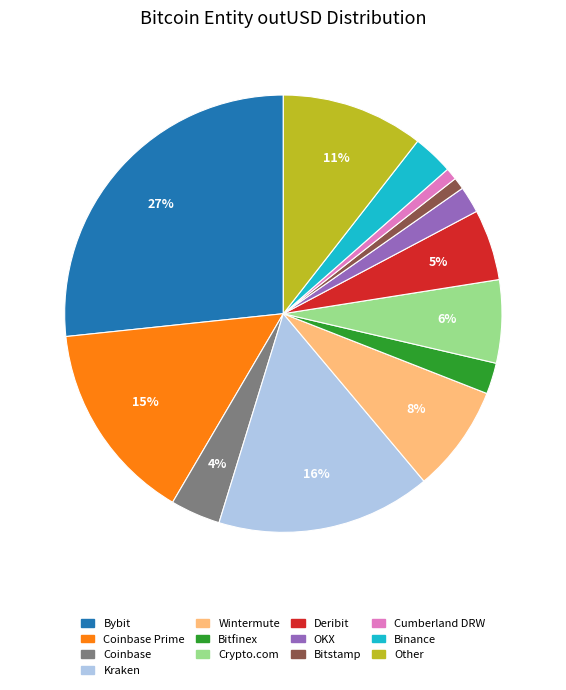

Is there a majority slice in this chart?

No